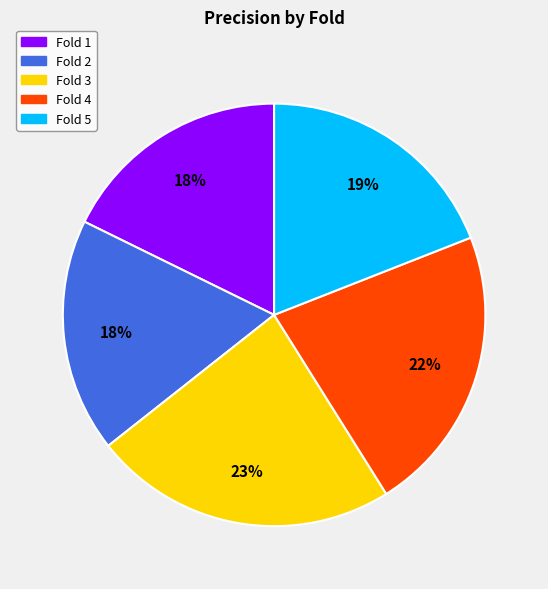

Is there any slice that represents more than half of the pie?

No